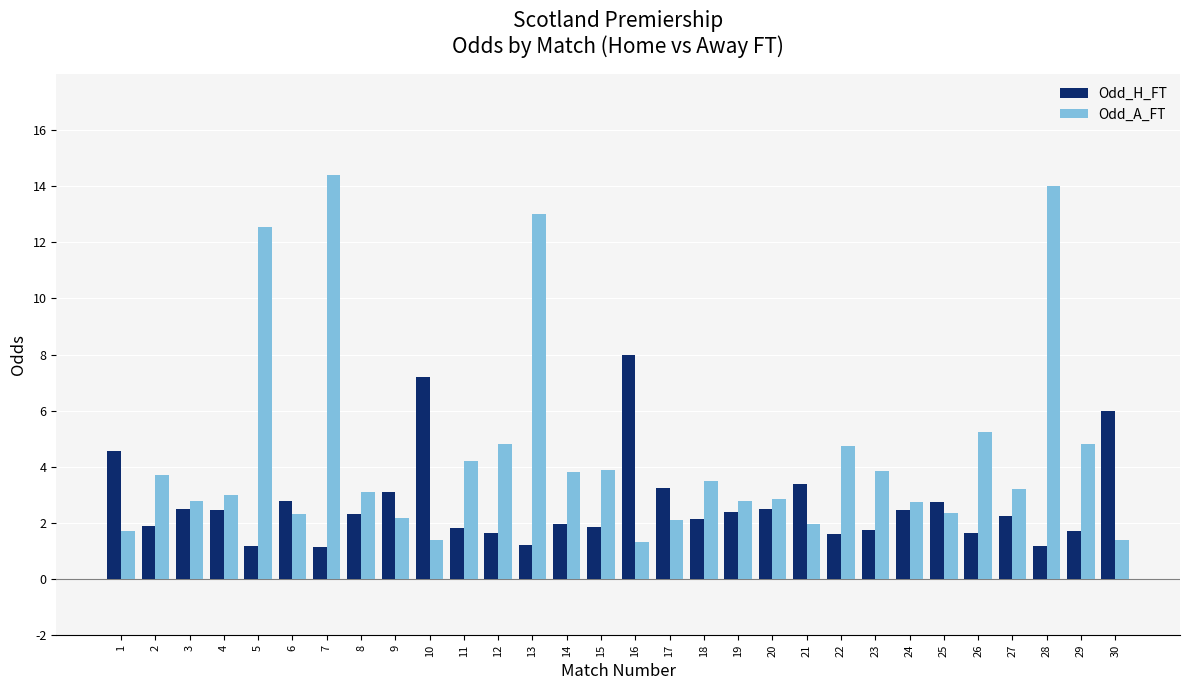

What is the lowest value of the Odd_H_FT series?

1.1